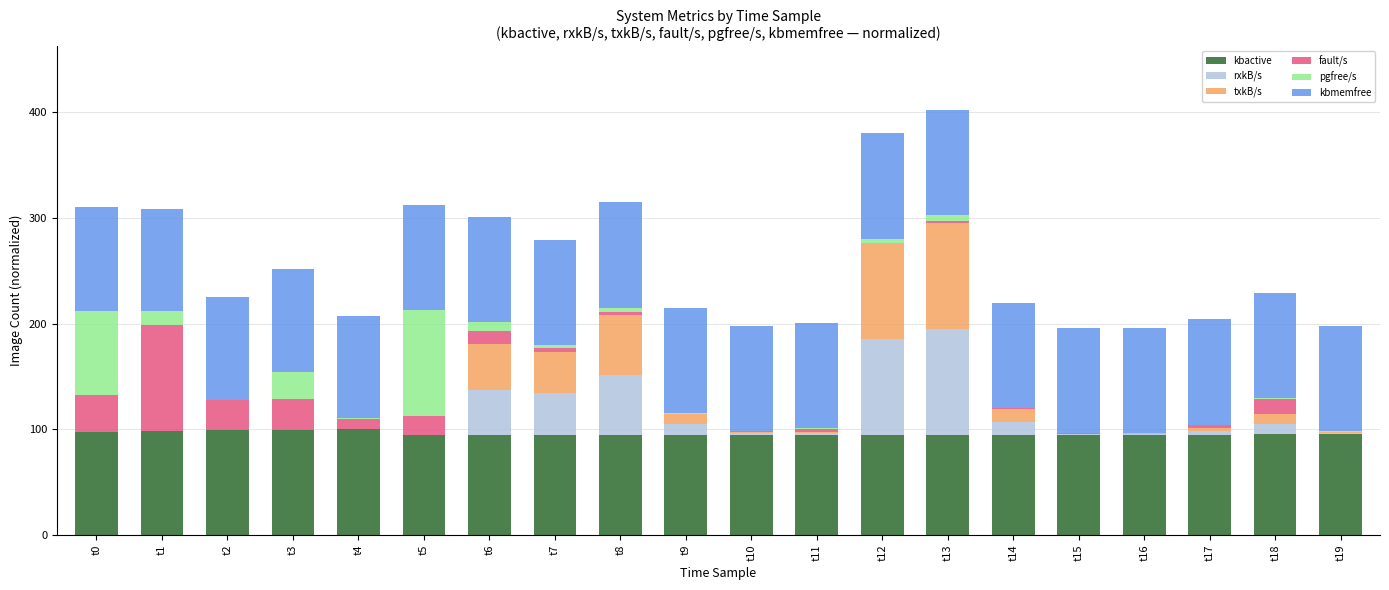

What is the sum of all kbactive values?

1920.0